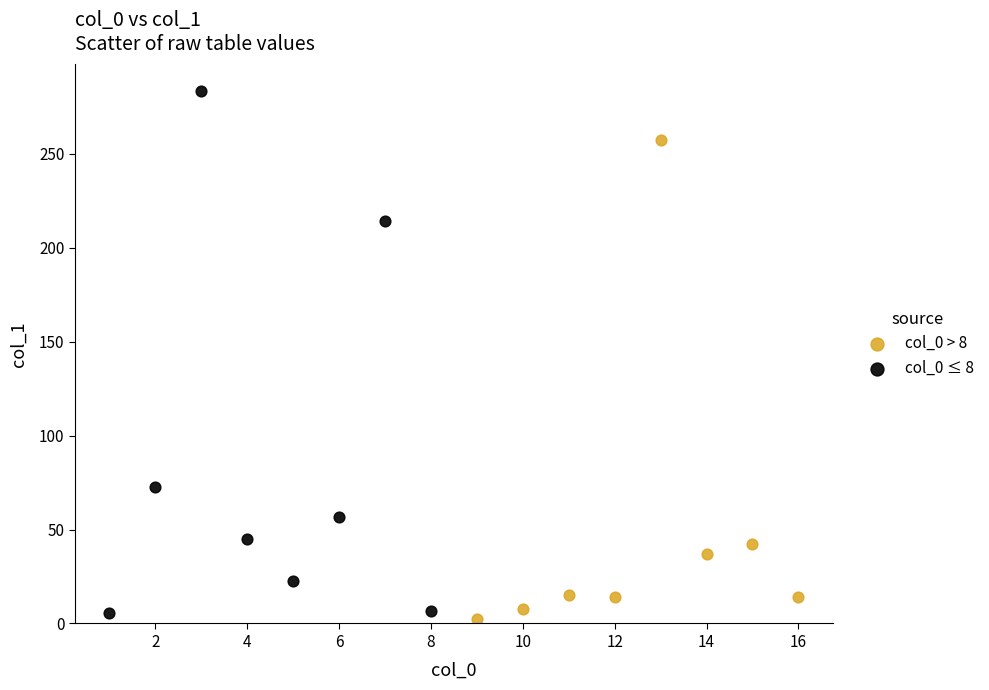

Which series has the widest spread of Y values?

col_0 ≤ 8